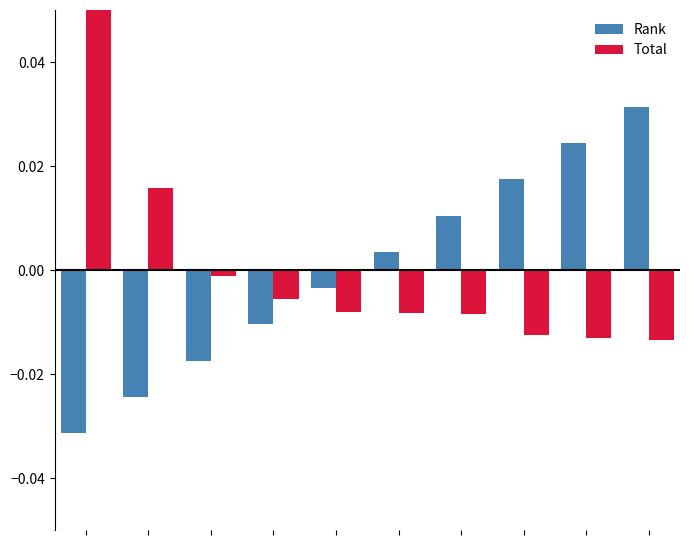

Is it true that Total equals 0.0 at 0?

False